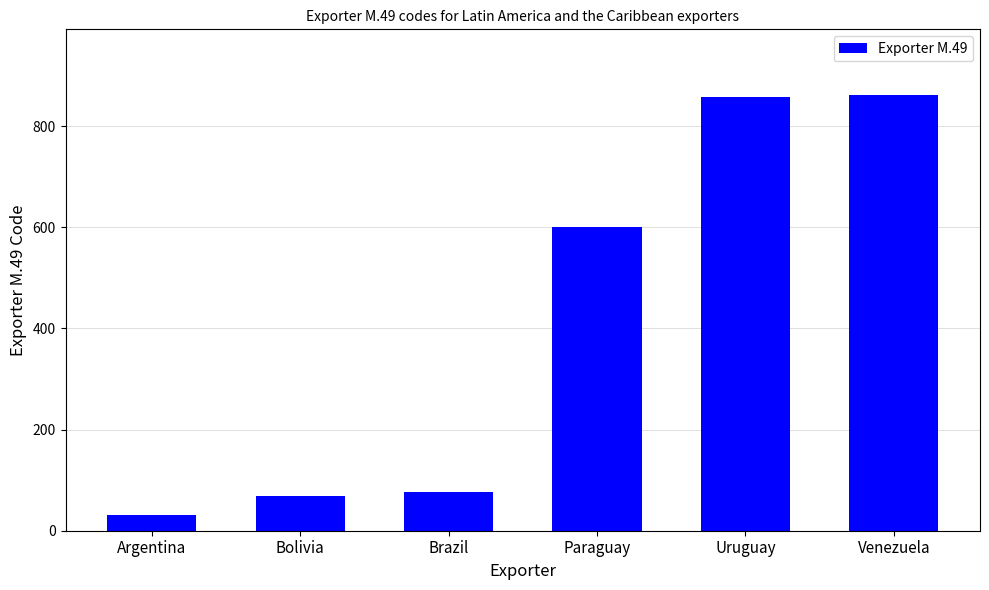

Are the bars grouped side by side (vs. stacked)?

No